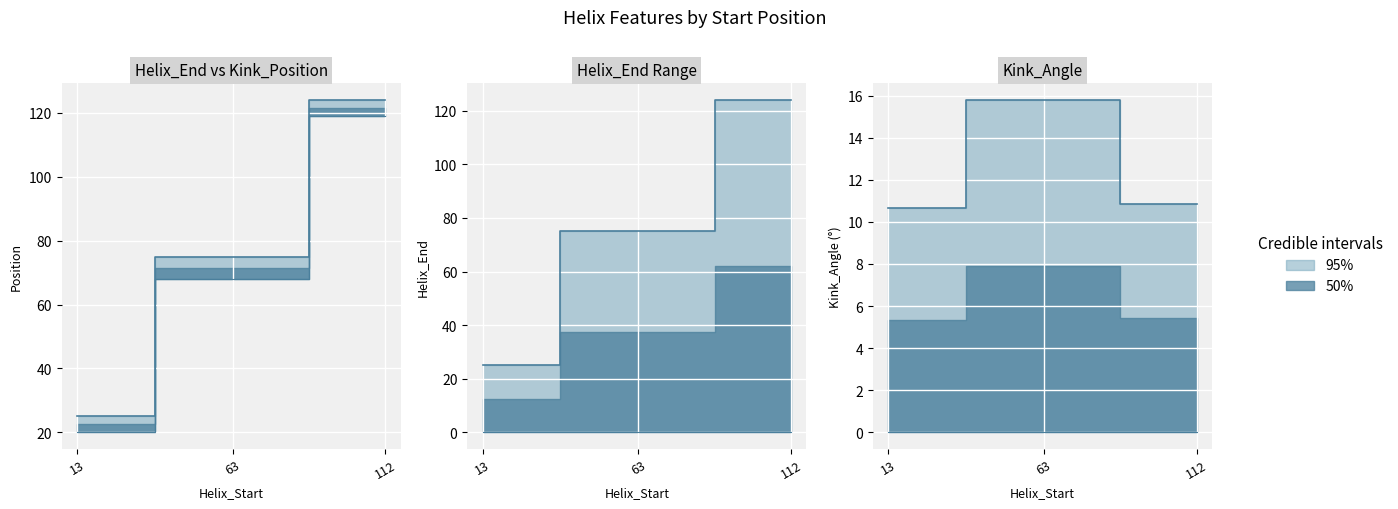

The Kink_Position series shows 20.0 at 13. True or false?

True